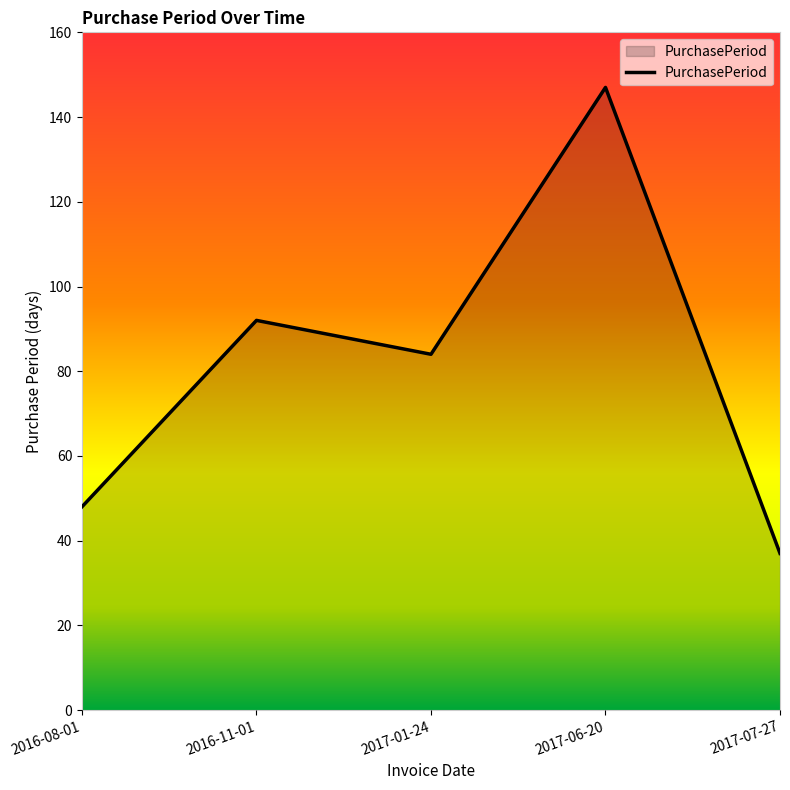

What is the average value?

82